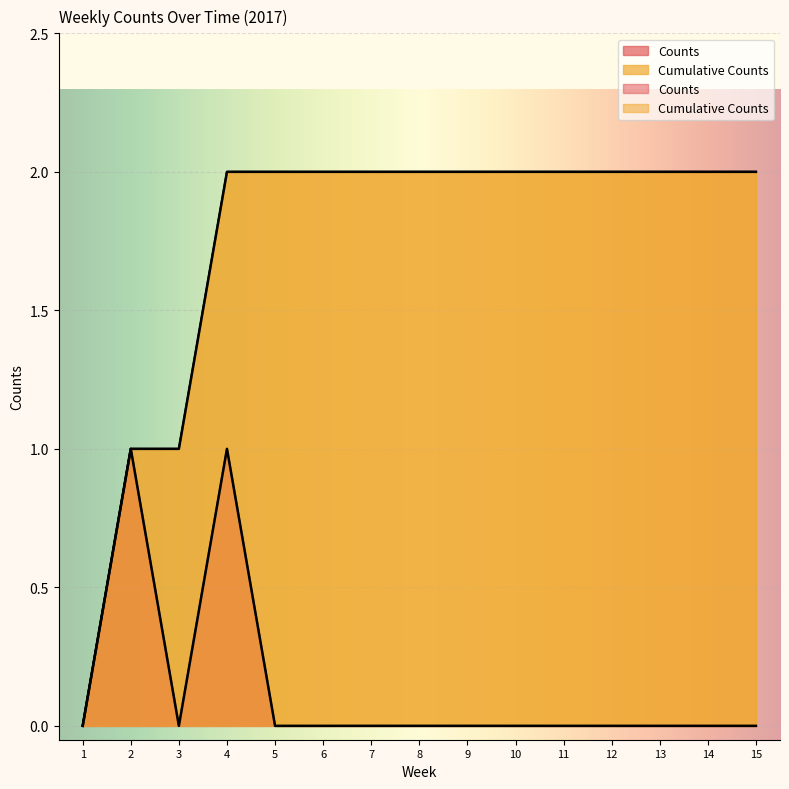

Reading left to right, what are all the values shown in this chart?

Counts: 1=0	2=1	3=0	4=1	5=0	6=0	7=0	8=0	9=0	10=0	11=0	12=0	13=0	14=0	15=0
Cumulative Counts: 1=0	2=1	3=1	4=2	5=2	6=2	7=2	8=2	9=2	10=2	11=2	12=2	13=2	14=2	15=2